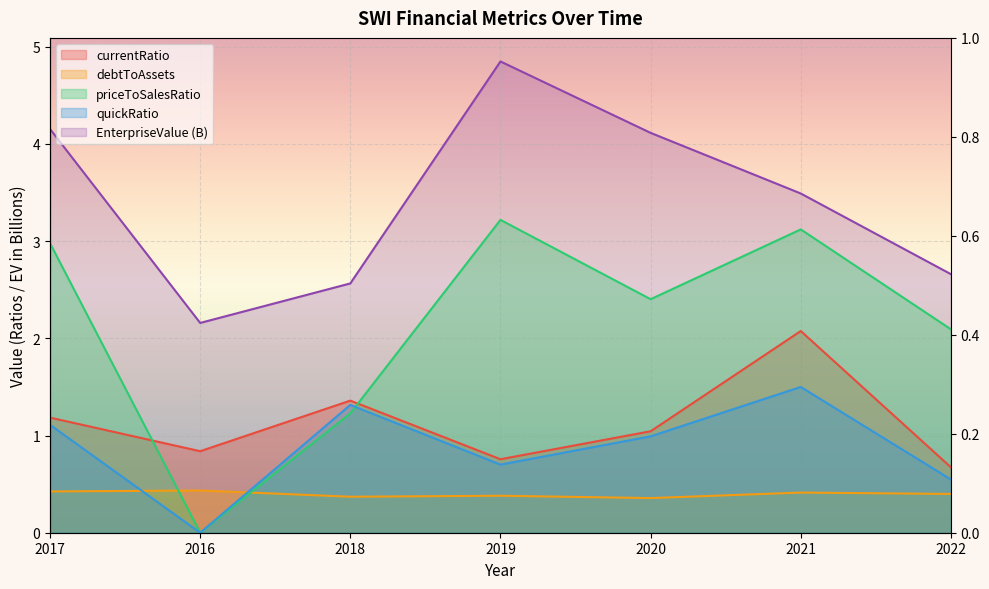

At which category is the sum across all series the highest?

2021